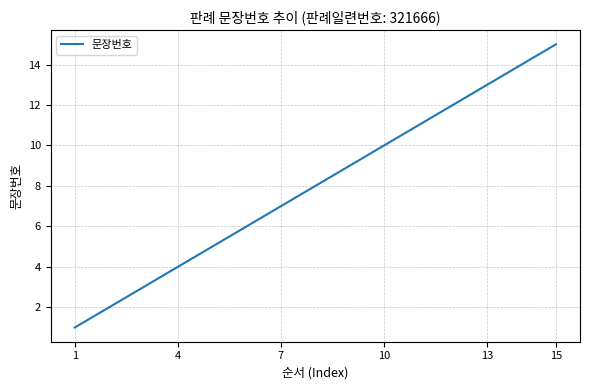

True or false: there are more than 1 points higher than both neighbors.

False